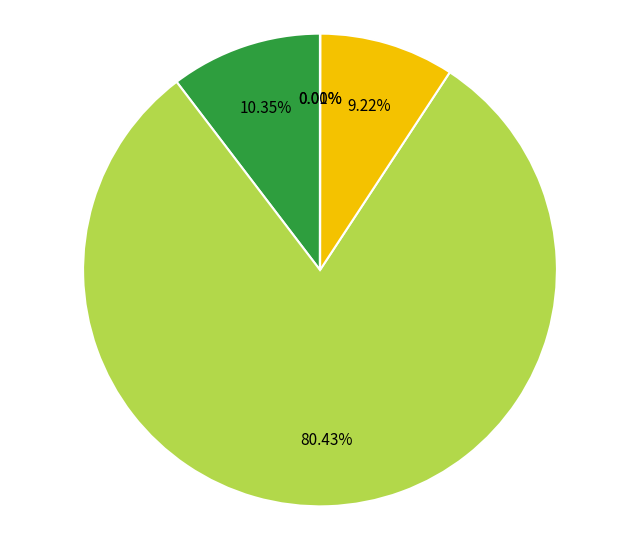

Is there a majority slice in this chart?

Yes